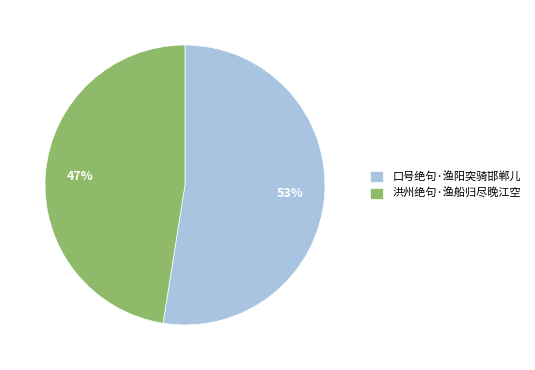

To the nearest percent, what is the average slice percentage?

50%